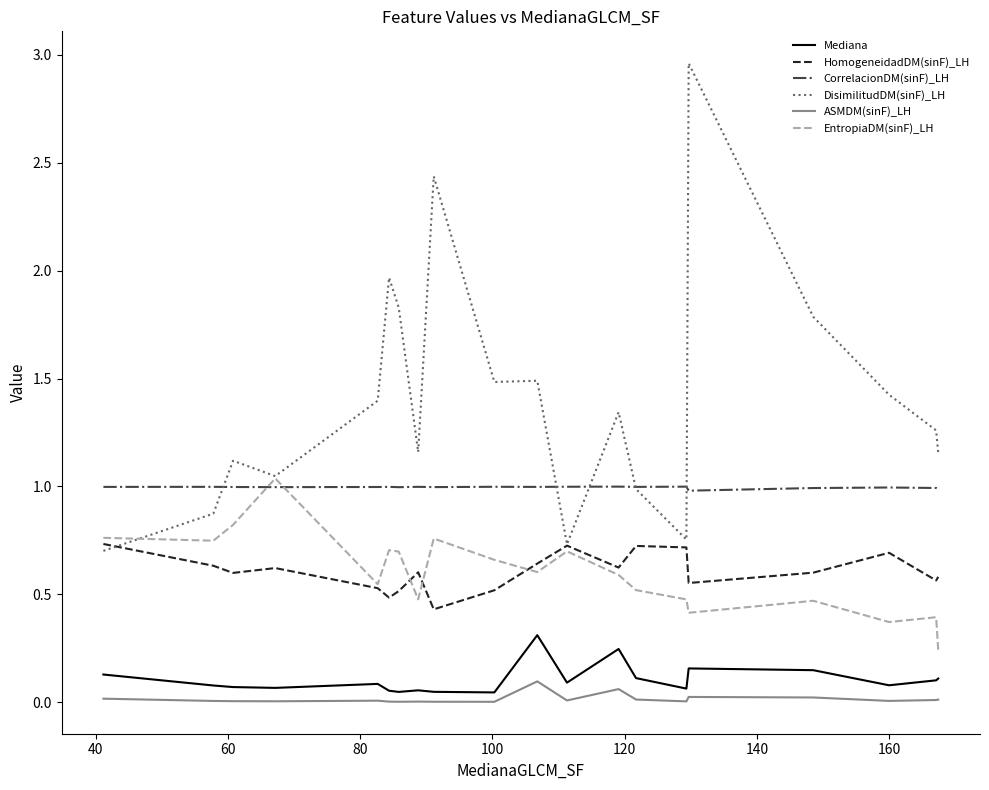

Which series has the widest spread of values?

DisimilitudDM(sinF)_LH